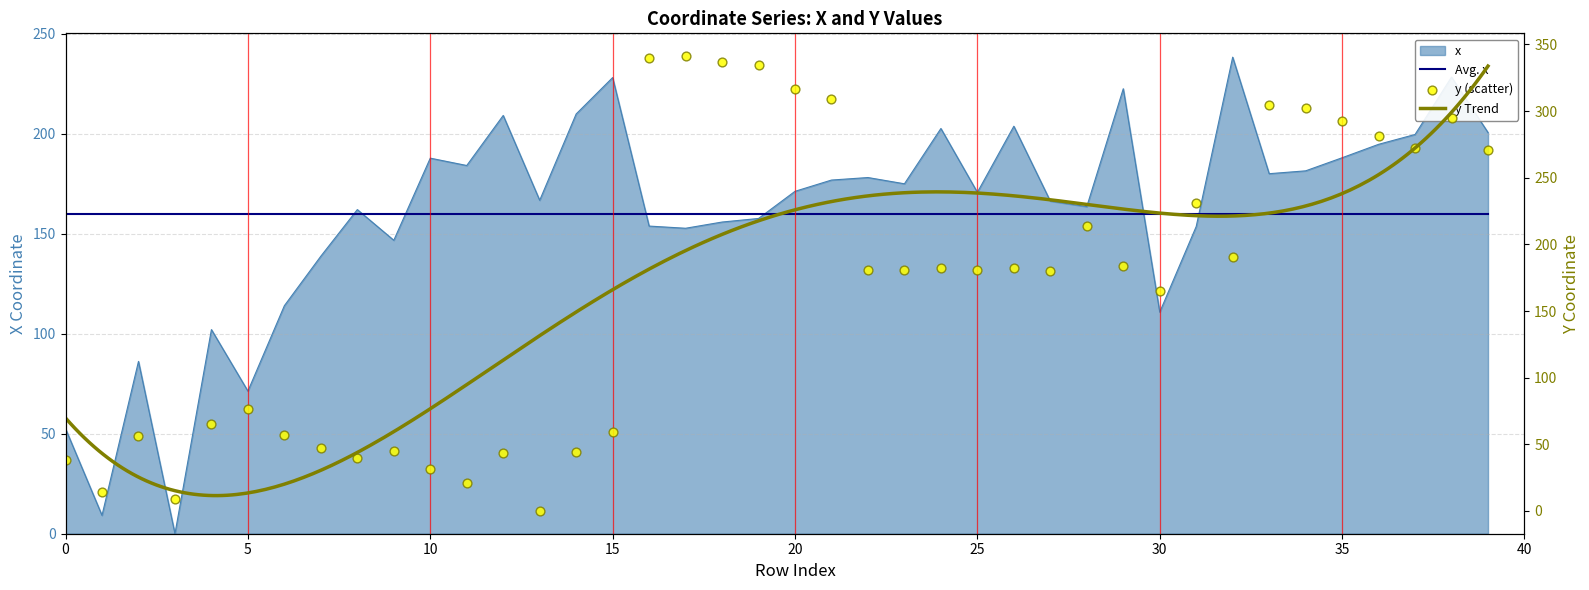

Which series contains the highest Y value?

y